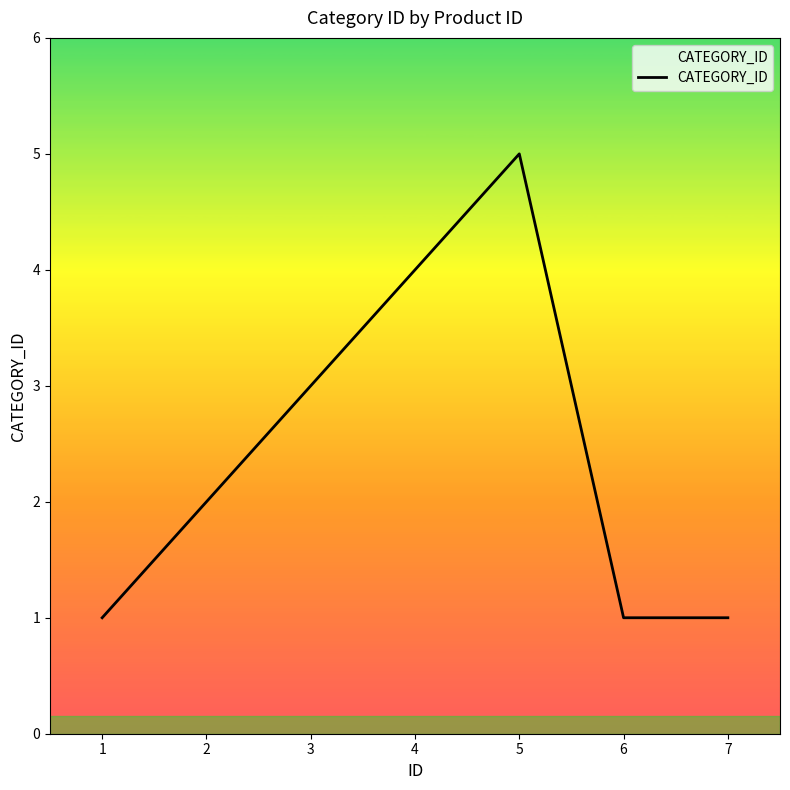

How many interior local peaks (higher than both neighbors) does the data have?

1